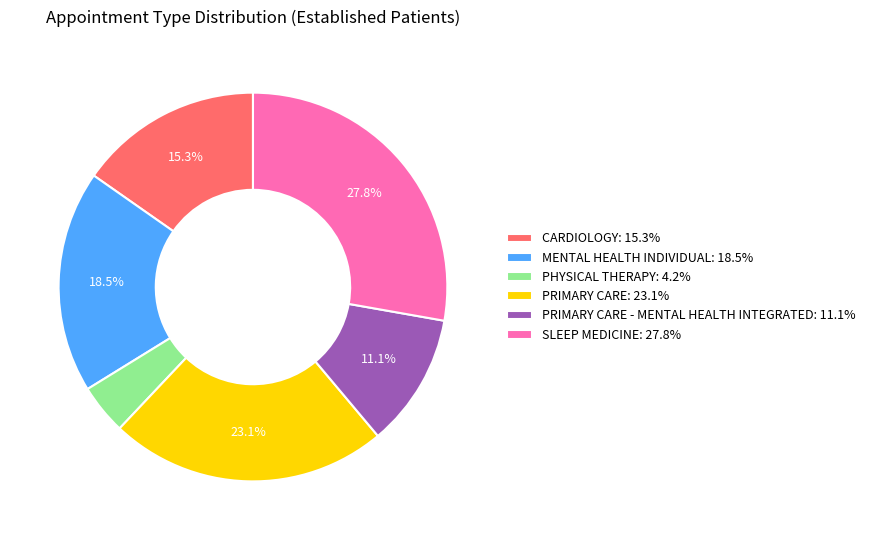

Does PHYSICAL THERAPY: 4.2% account for over 50% of the chart?

No